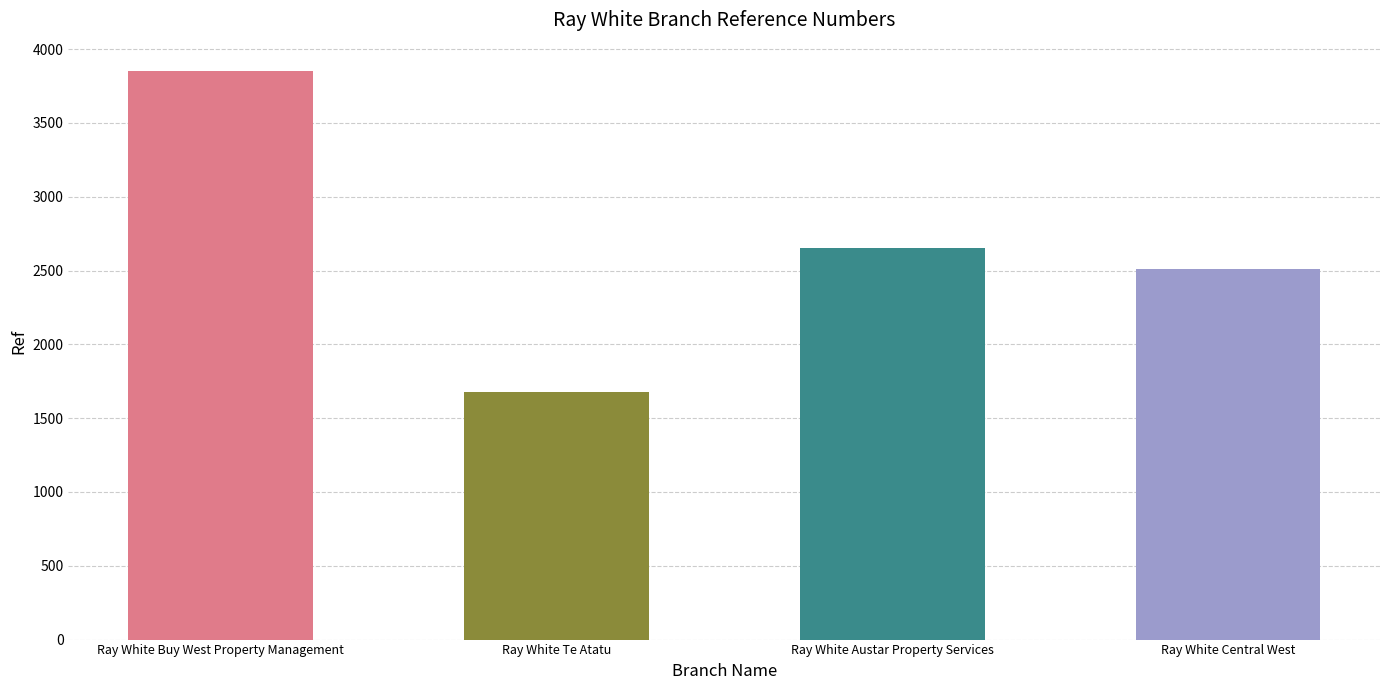

What is the sum of the values at Ray White Central West and Ray White Te Atatu?

4191